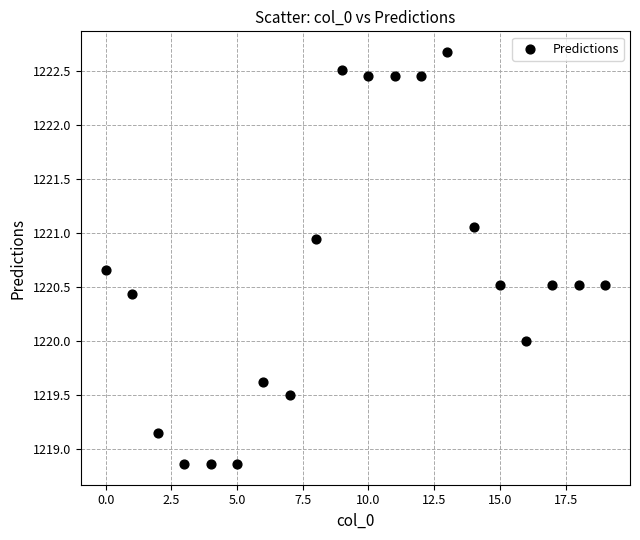

What is the range of Y values (max minus min)?

3.8